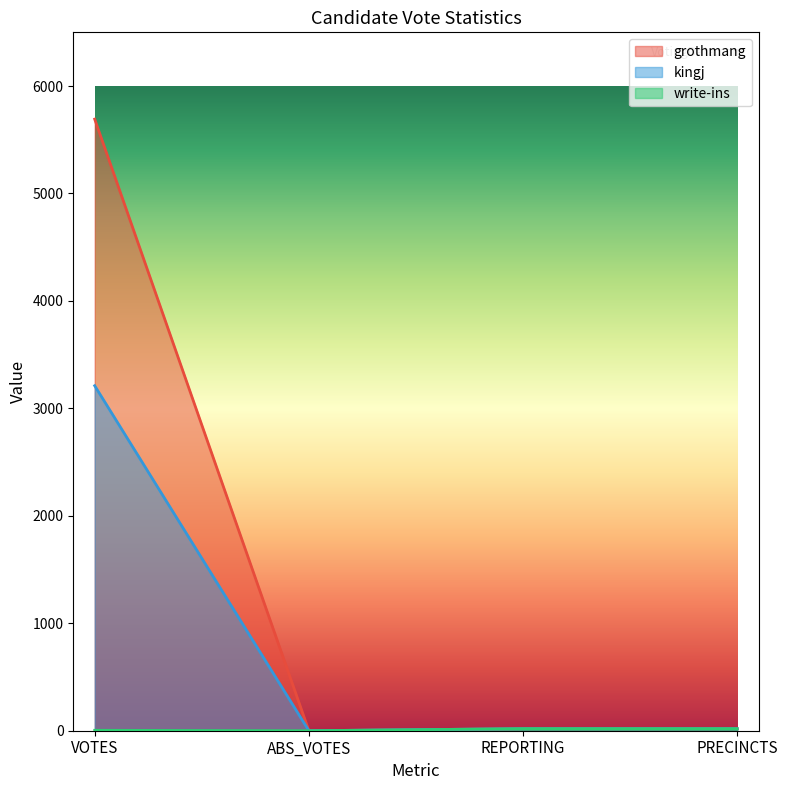

List the series in order of their overall mean, lowest first.

write-ins, kingj, grothmang